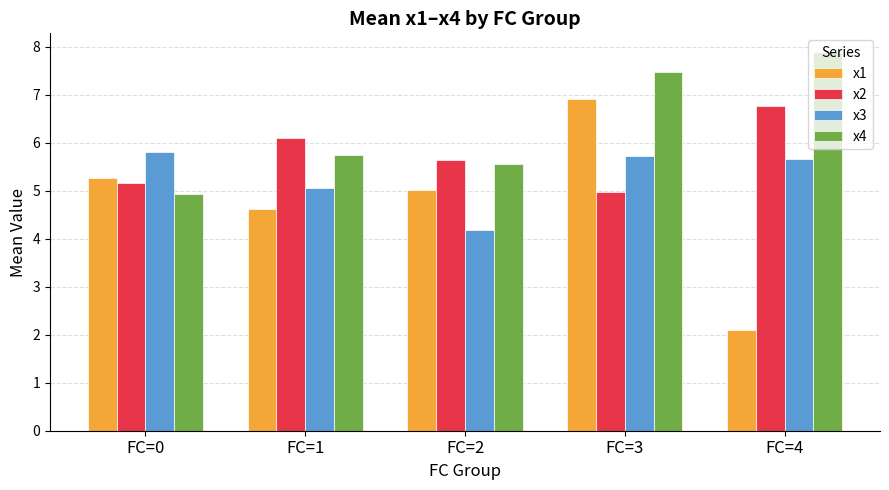

True or false: x2 has a value of 10.7 at FC=4.

False